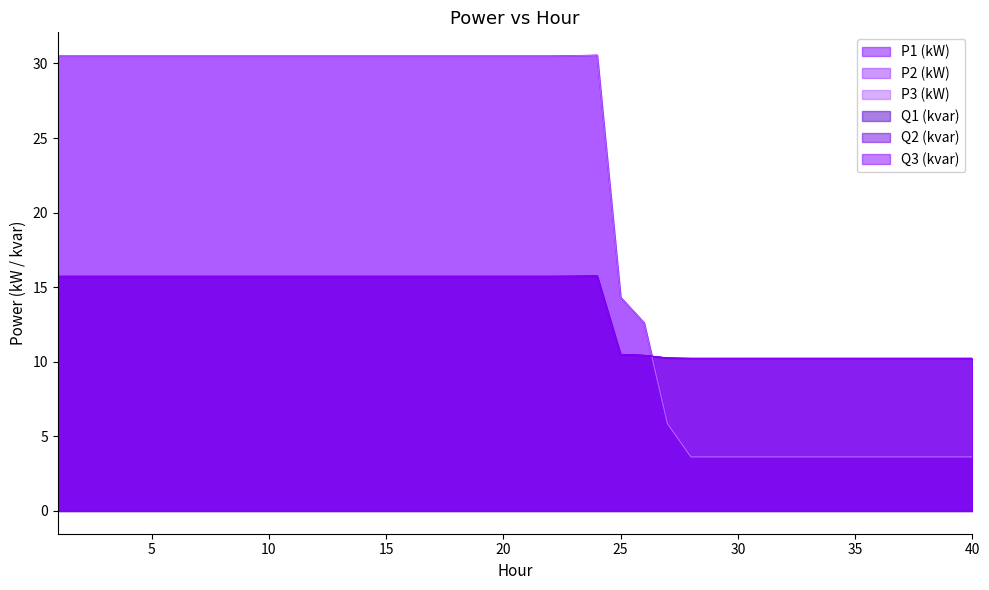

At which category is the sum across all series the highest?

24